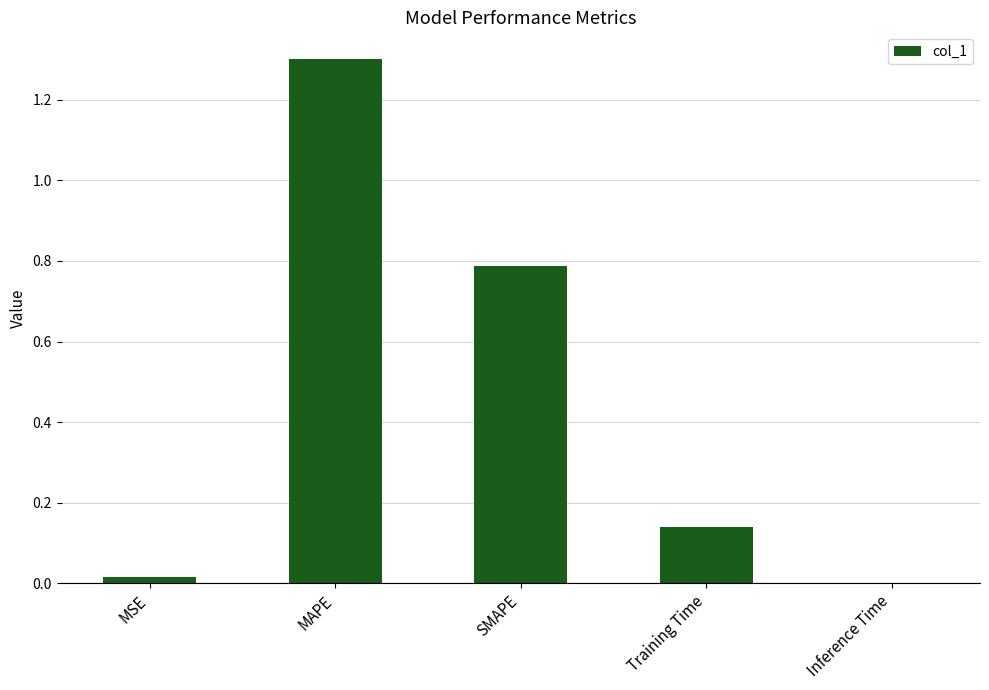

The chart shows a value of 1.3 at MAPE. True or false?

True